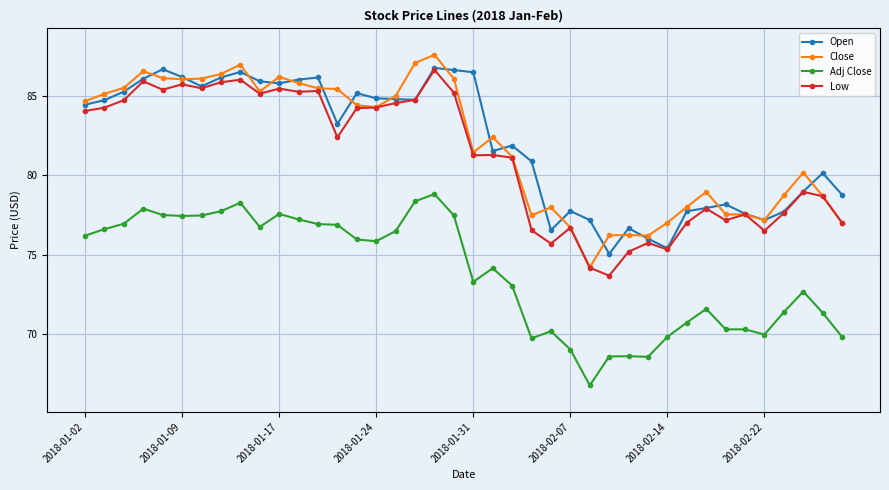

What is the average value of the Low series?

81.2